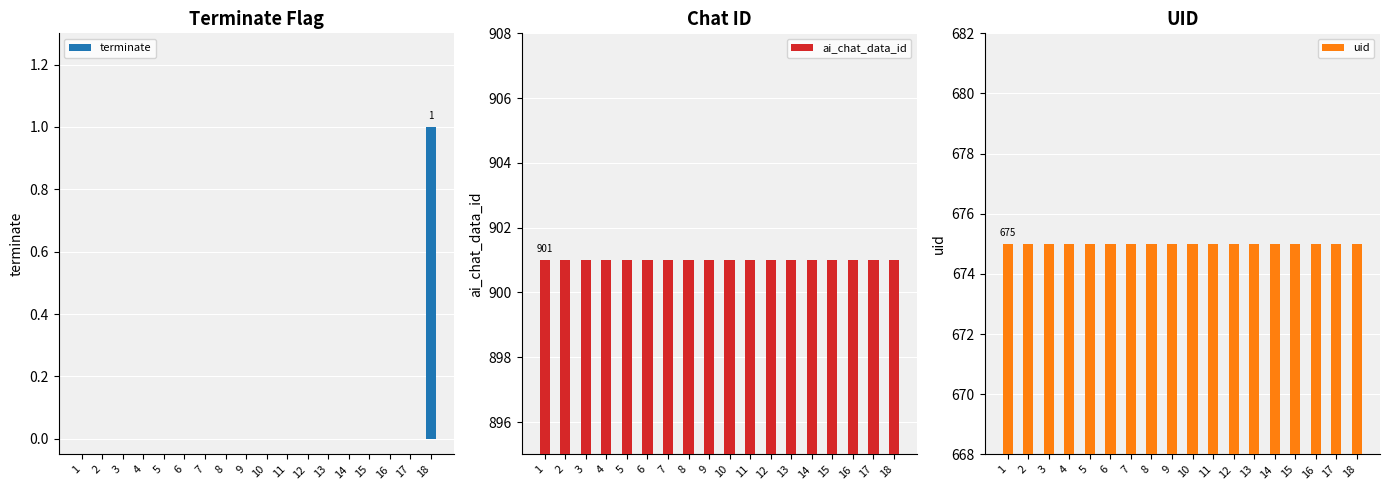

How many distinct data groups are displayed?

3